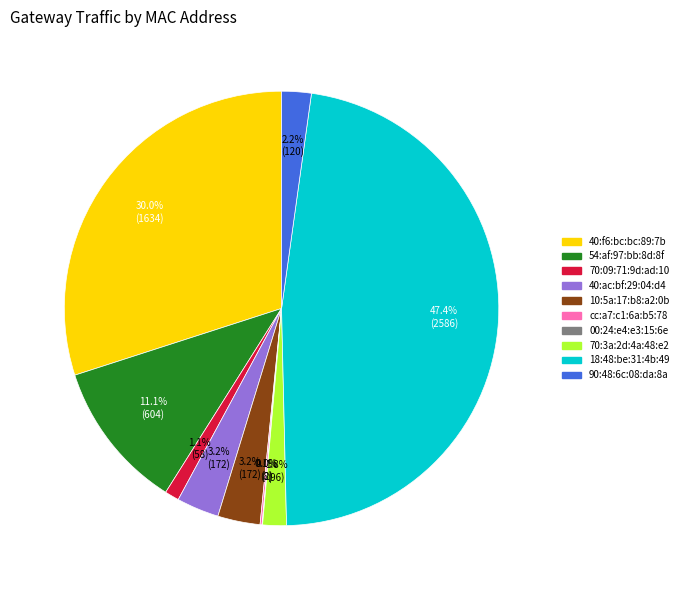

What portion of the pie excludes 40:ac:bf:29:04:d4?

96.8%